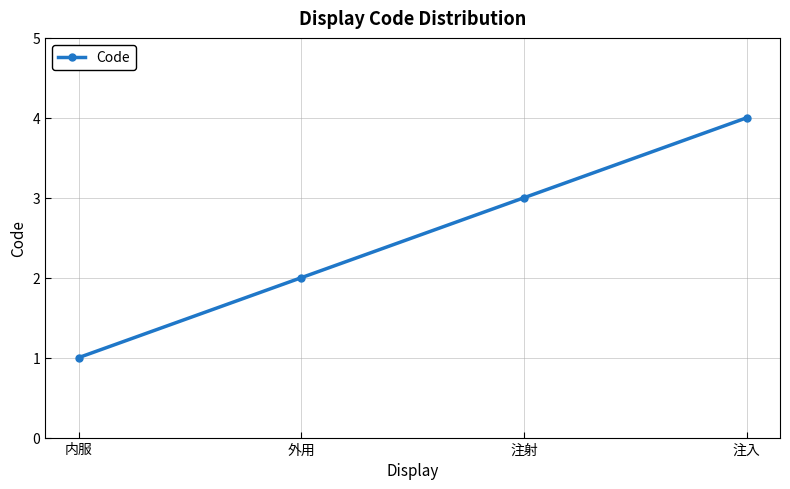

The chart shows a value of 3 at 注射. True or false?

True